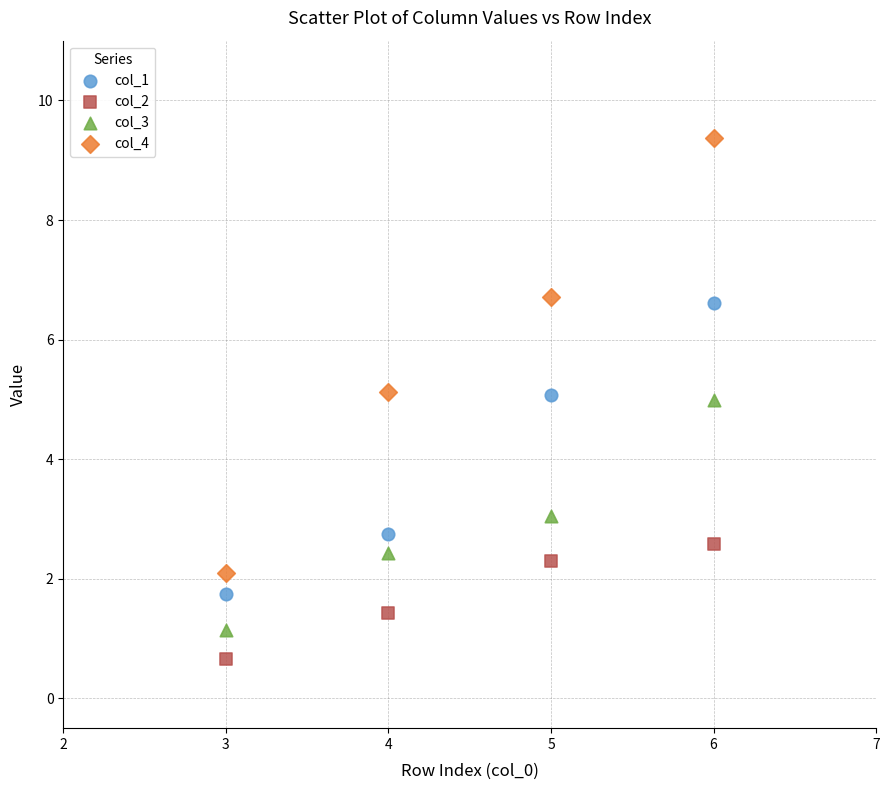

Which series has the widest spread of Y values?

col_4